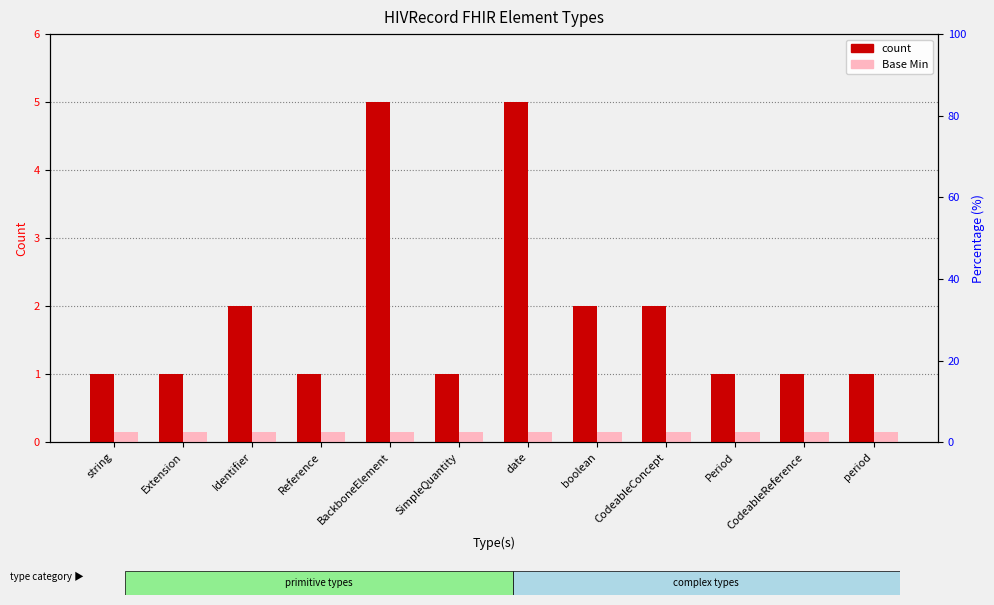

How many groups of bars are there?

12